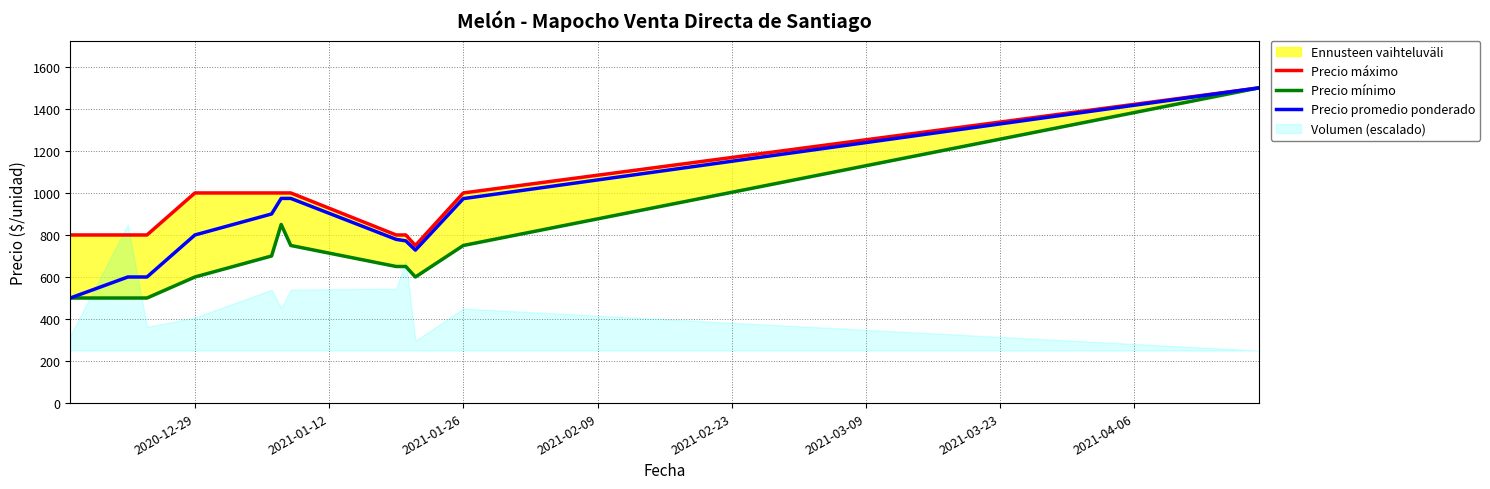

What is the minimum value for Precio promedio ponderado?

500